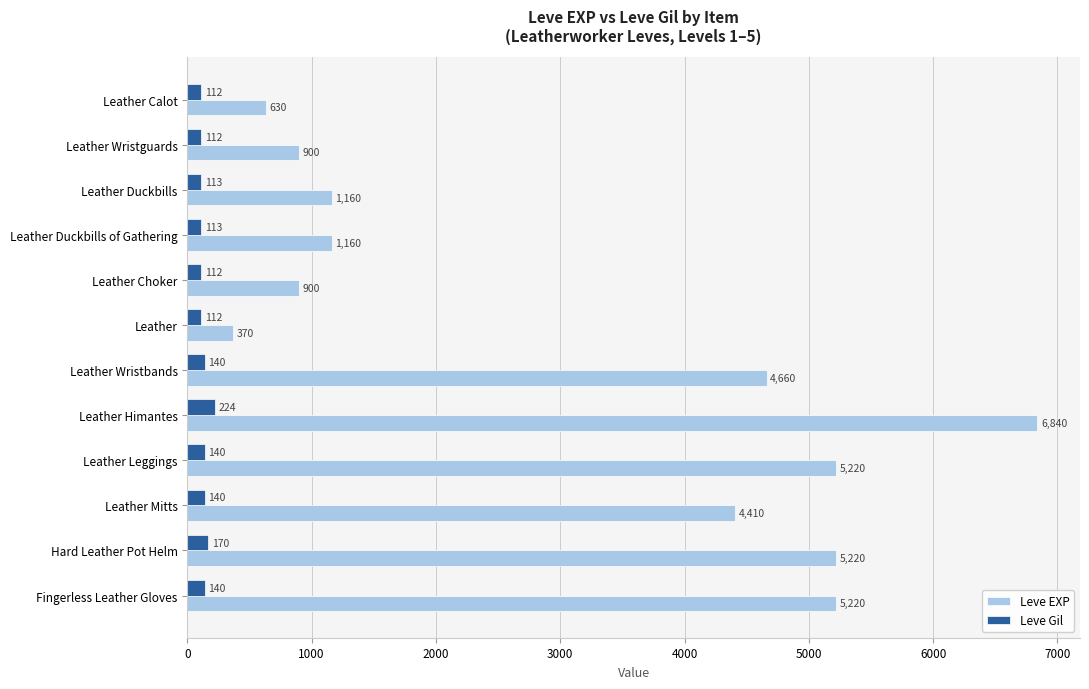

Rank the series at Leather Duckbills of Gathering from highest to lowest value.

Leve EXP, Leve Gil